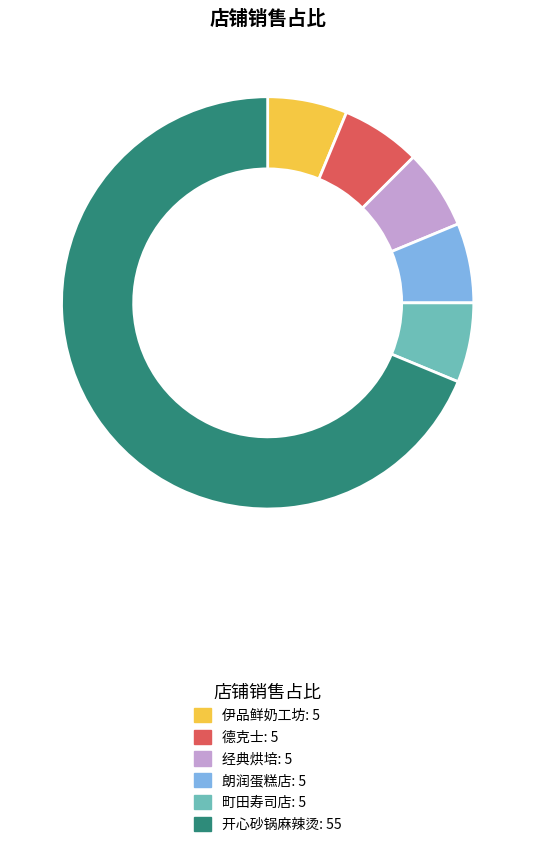

Which slice is the largest?

开心砂锅麻辣烫